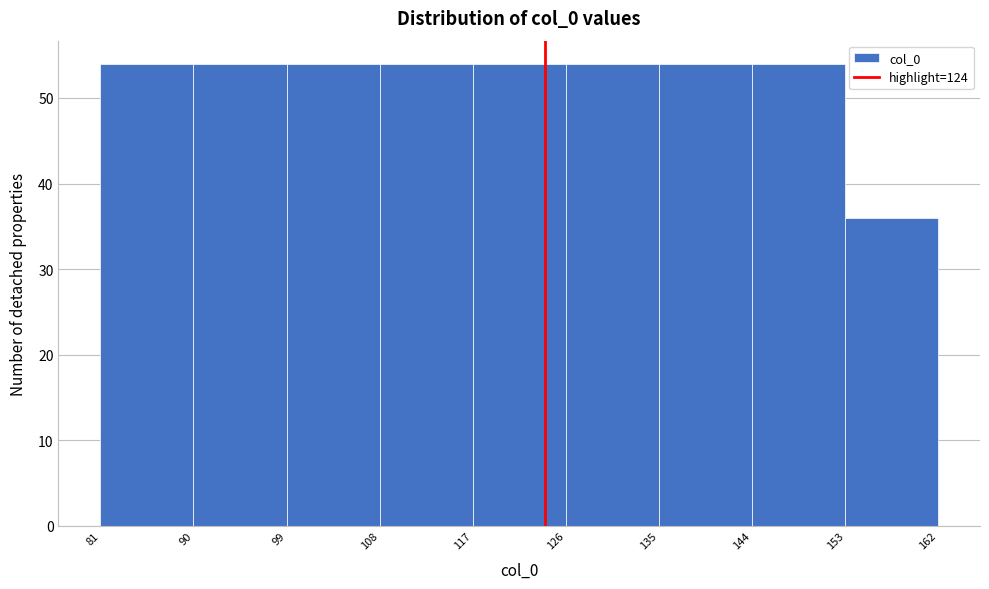

Reading left to right, list every bar in this chart as the range it spans on the x-axis followed by its height. The values are not printed on the chart, so give them approximately, as read against the axis.

81 to 90: 54
90 to 99: 54
99 to 108: 54
108 to 117: 54
117 to 126: 54
126 to 135: 54
135 to 144: 54
144 to 153: 54
153 to 162: 36